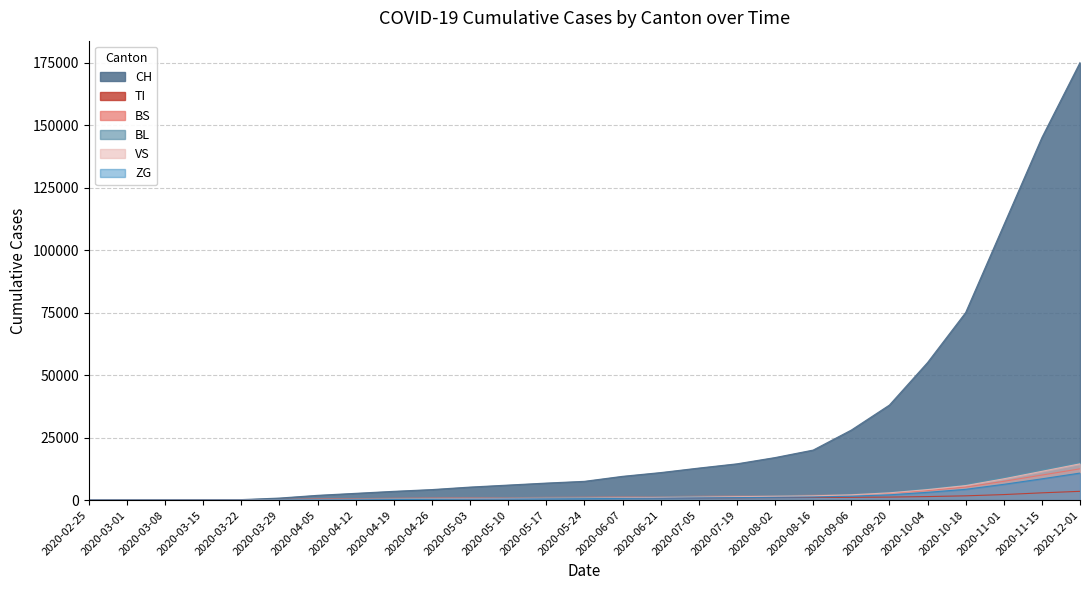

Where does the ZG series first go above 570?

2020-06-07